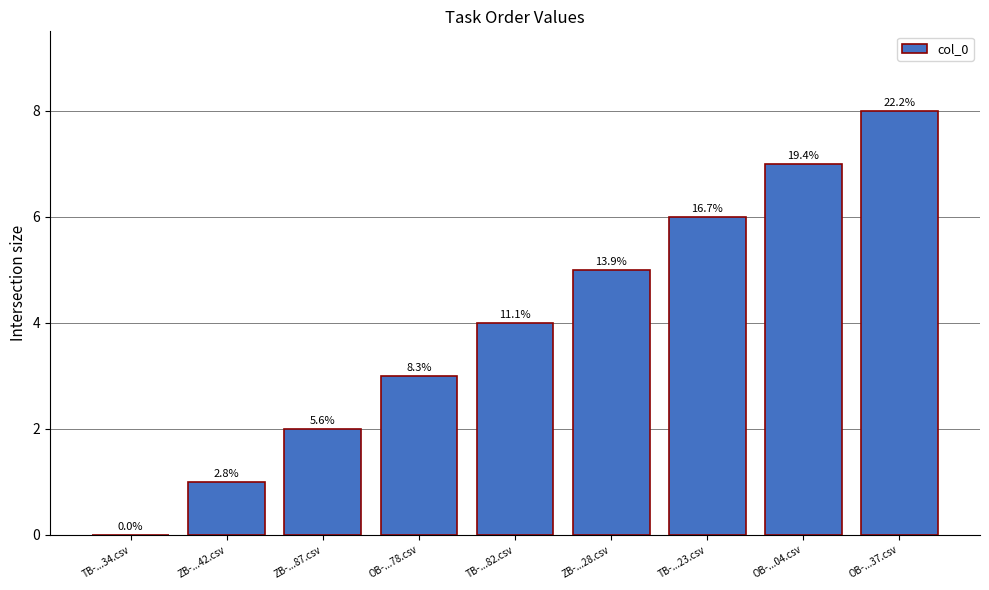

Rank the categories by value from highest to lowest.

OB-...37.csv, OB-...04.csv, TB-...23.csv, ZB-...28.csv, TB-...82.csv, OB-...78.csv, ZB-...87.csv, ZB-...42.csv, TB-...34.csv